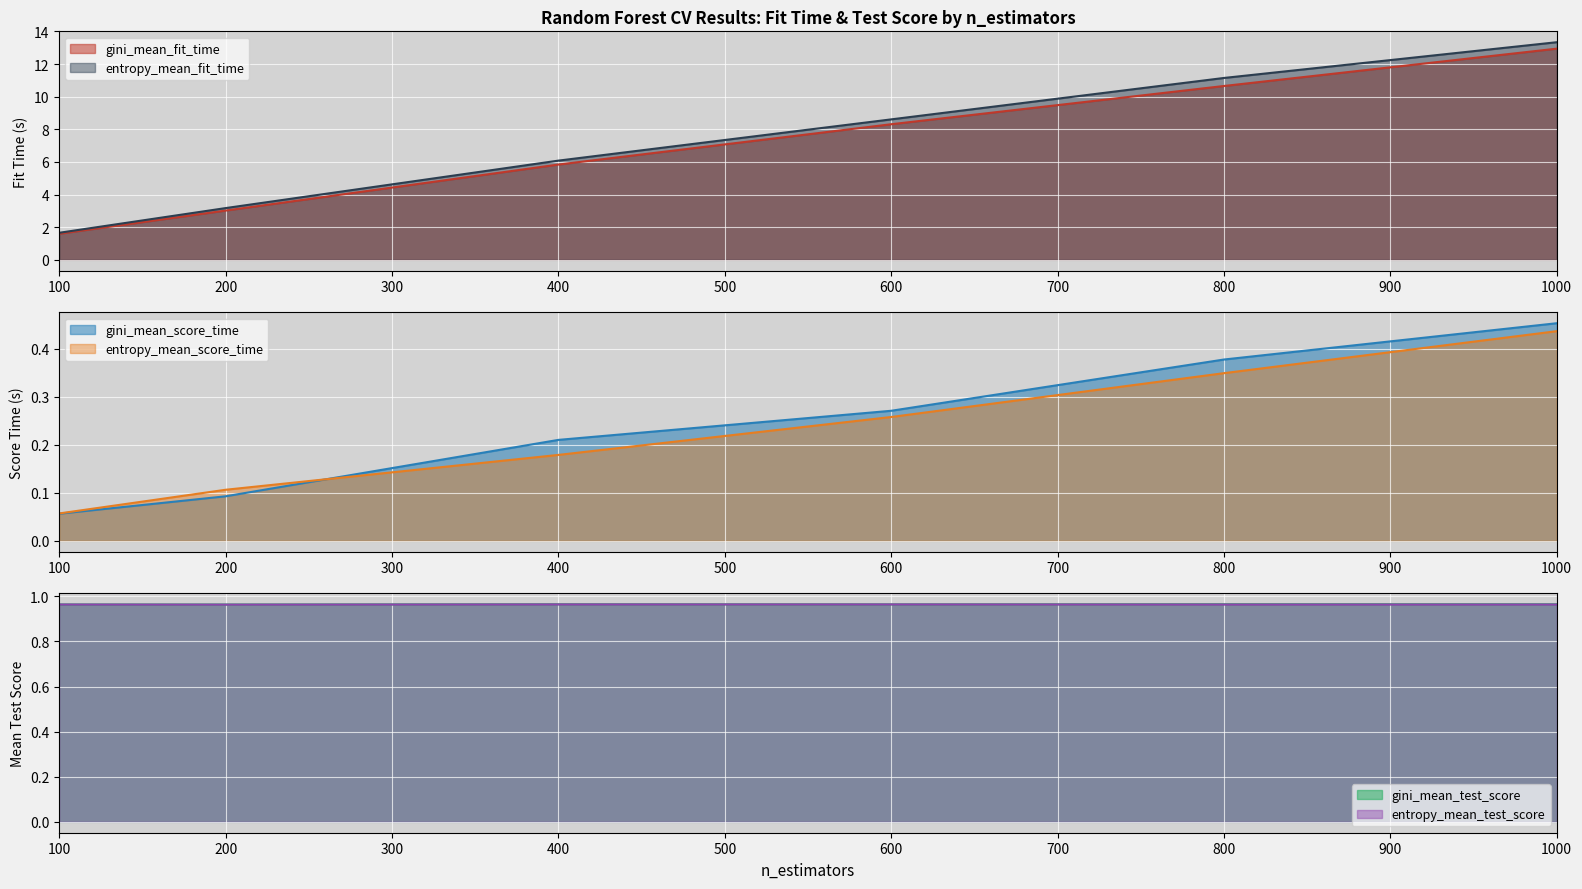

Reading left to right, extract all data points from this chart.

gini_mean_fit_time: 100=1.6	200=3.0	400=5.8	600=8.3	800=10.7	1000=12.9
entropy_mean_fit_time: 100=1.7	200=3.2	400=6.1	600=8.6	800=11.2	1000=13.3
gini_mean_score_time: 100=0.1	200=0.1	400=0.2	600=0.3	800=0.4	1000=0.5
entropy_mean_score_time: 100=0.1	200=0.1	400=0.2	600=0.3	800=0.3	1000=0.4
gini_mean_test_score: 100=1.0	200=1.0	400=1.0	600=1.0	800=1.0	1000=1.0
entropy_mean_test_score: 100=1.0	200=1.0	400=1.0	600=1.0	800=1.0	1000=1.0